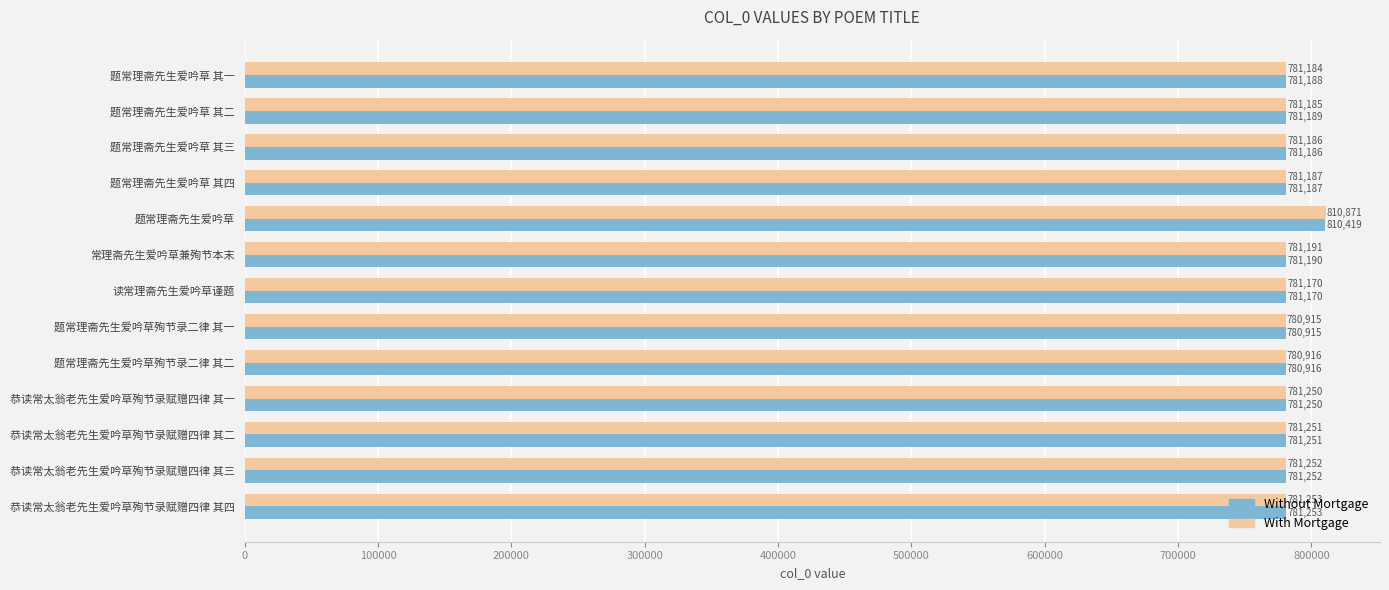

Which series has the largest range (max minus min)?

With Mortgage